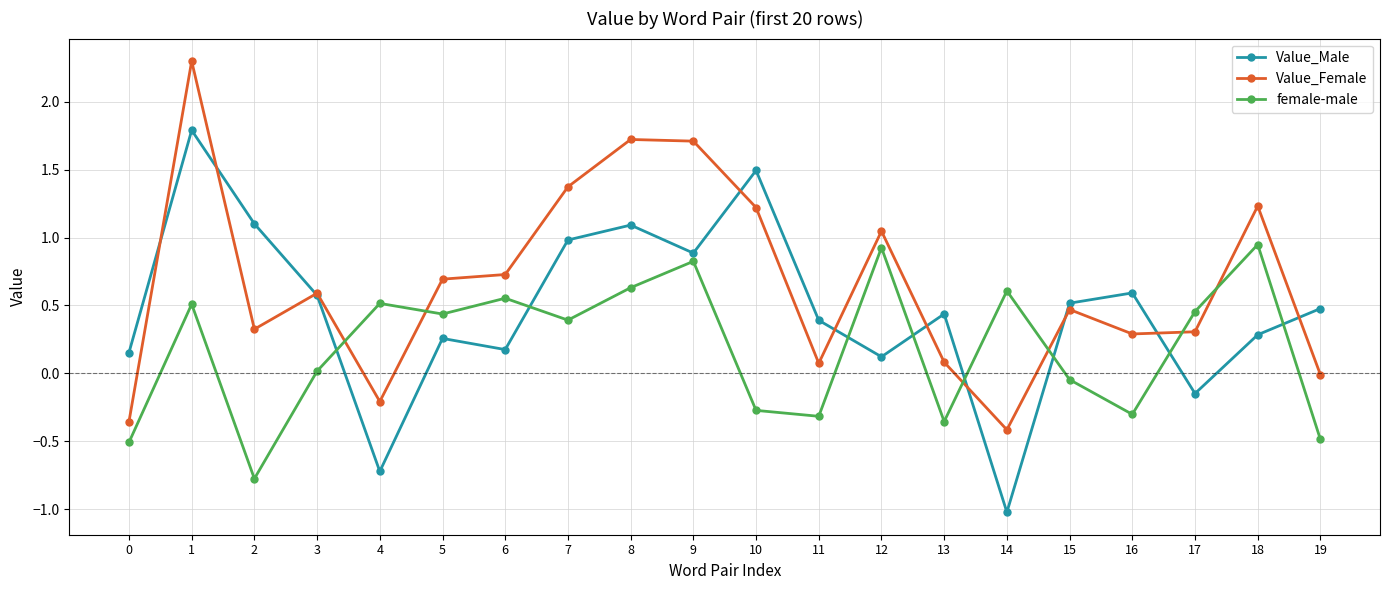

True or false: Value_Female and female-male cross at least once.

True